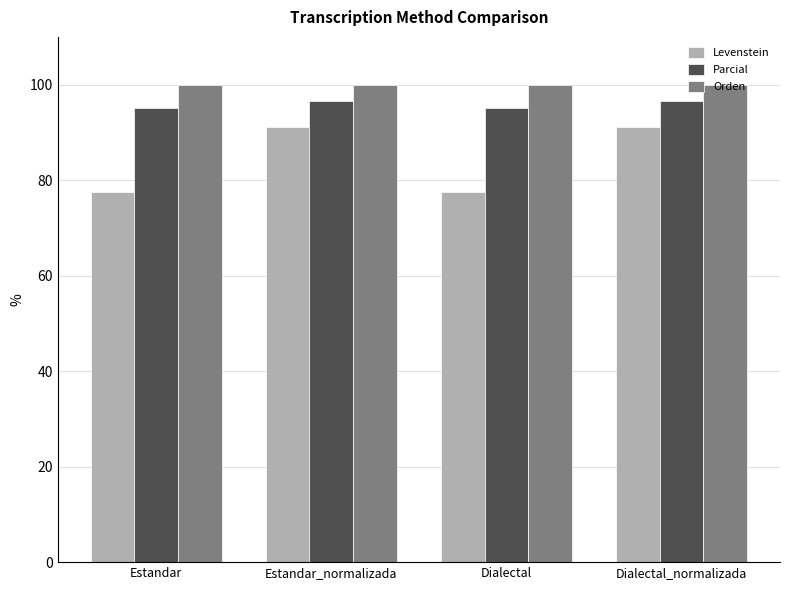

Rank the series by their average value, from lowest to highest.

Levenstein, Parcial, Orden